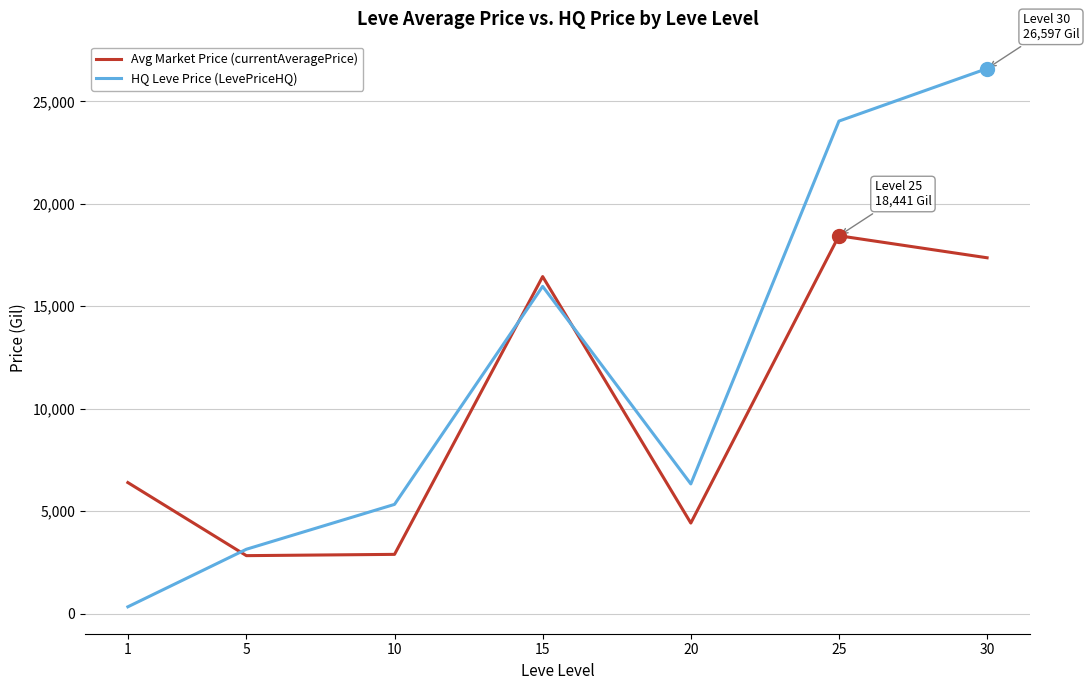

What are all the series names shown in the legend?

Avg Market Price (currentAveragePrice), HQ Leve Price (LevePriceHQ)